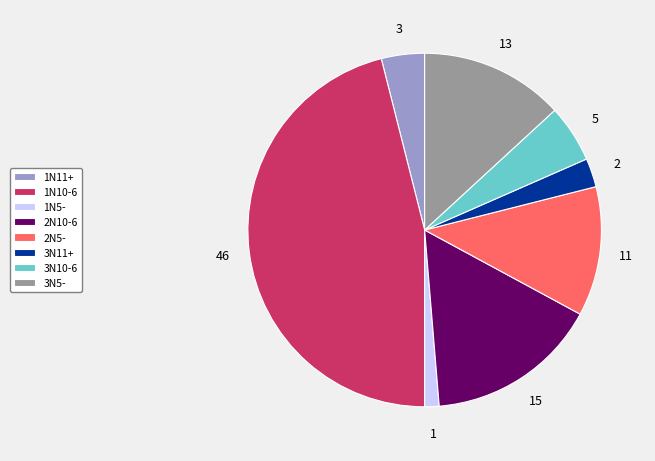

The 2N5- slice represents 12% of the pie. True or false?

True